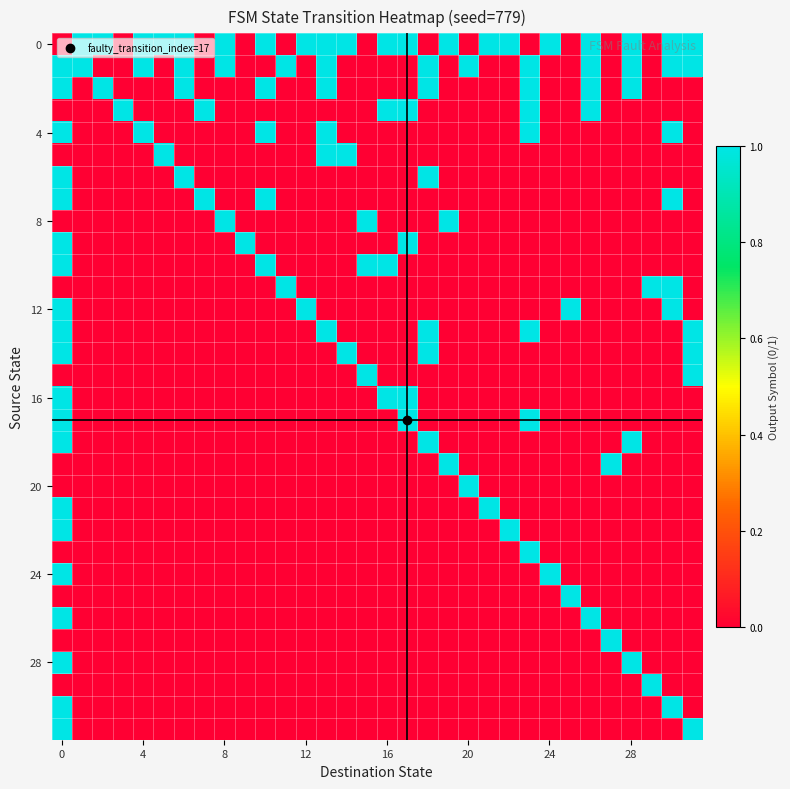

Count the number of data series in this chart.

32